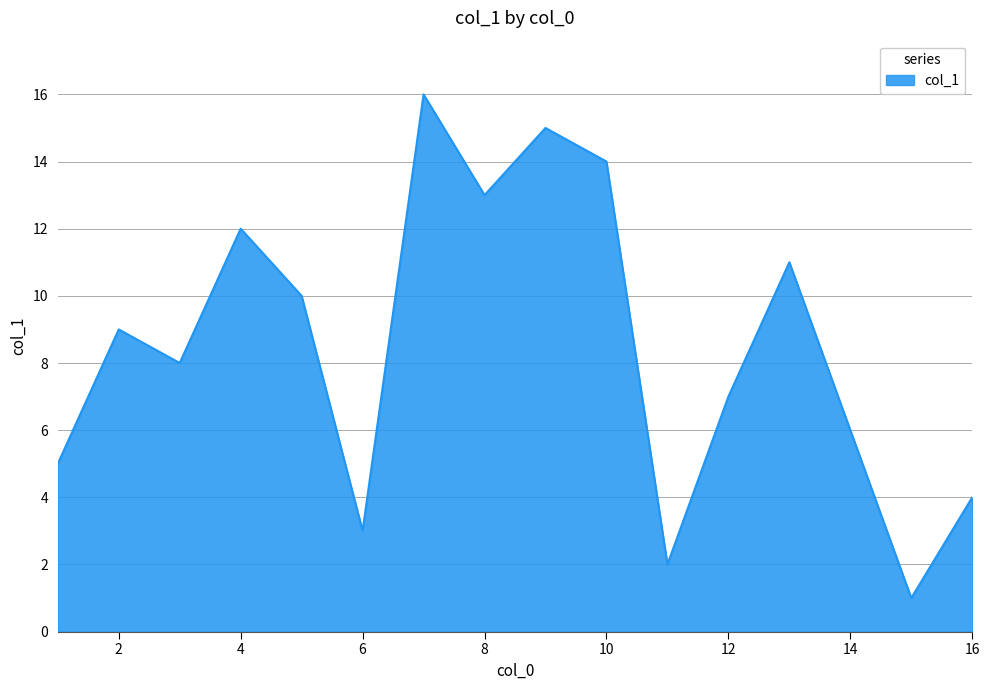

True or false: there are more than 0 points higher than both neighbors.

True